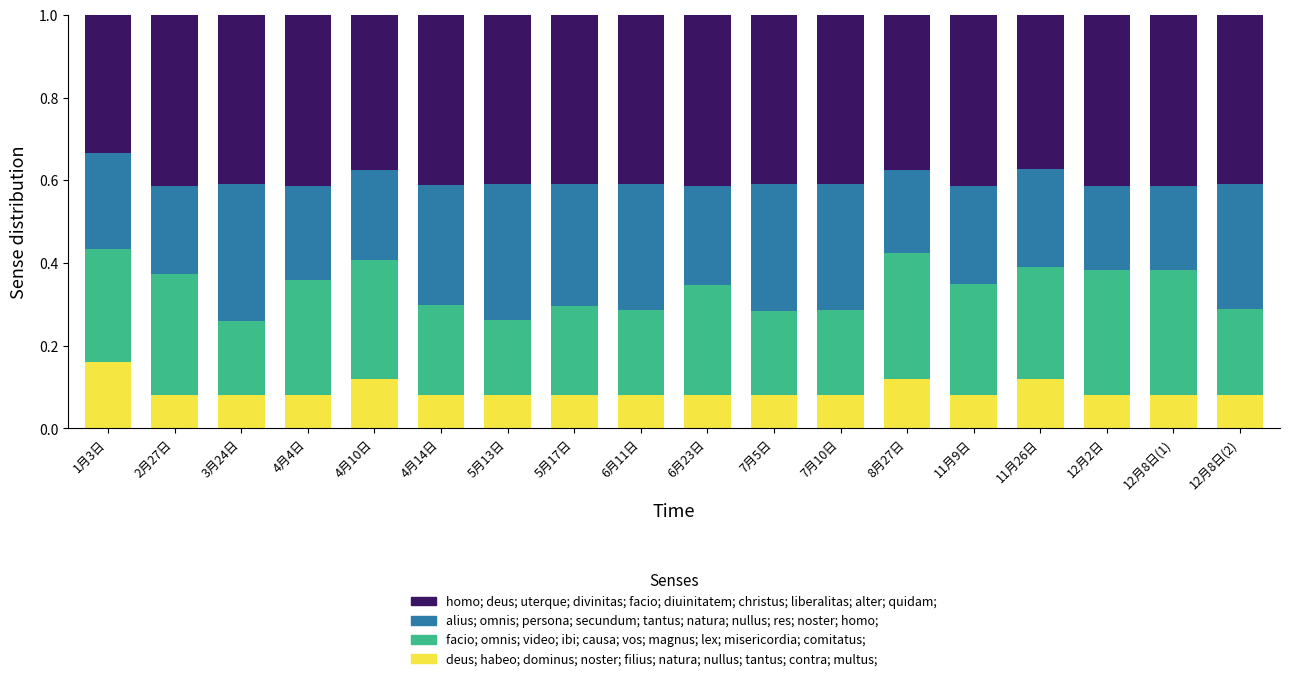

What is the total value across all series at 11月26日?

1.0